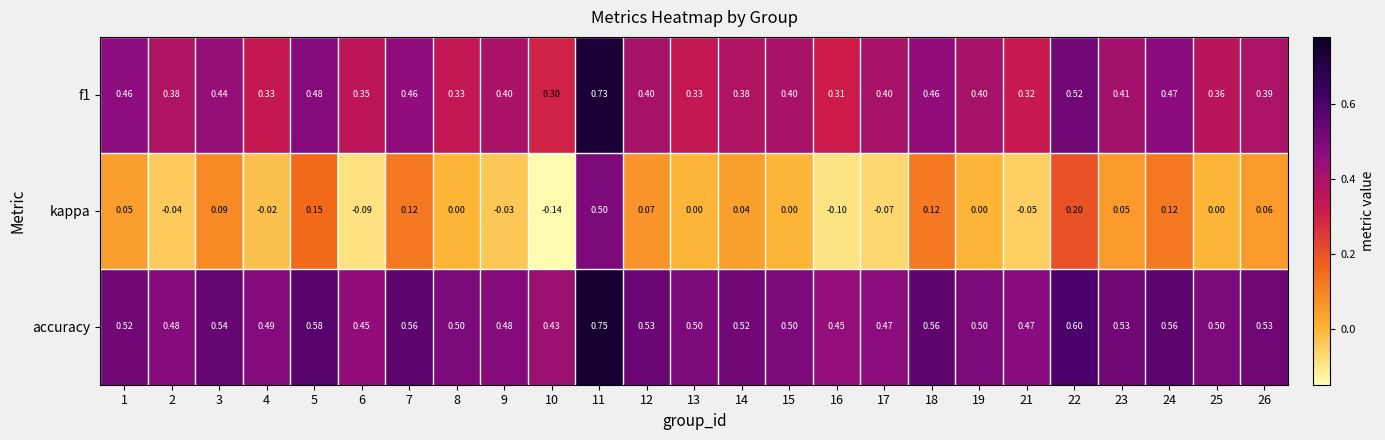

Between 16 and 19, which series saw the biggest shift?

kappa